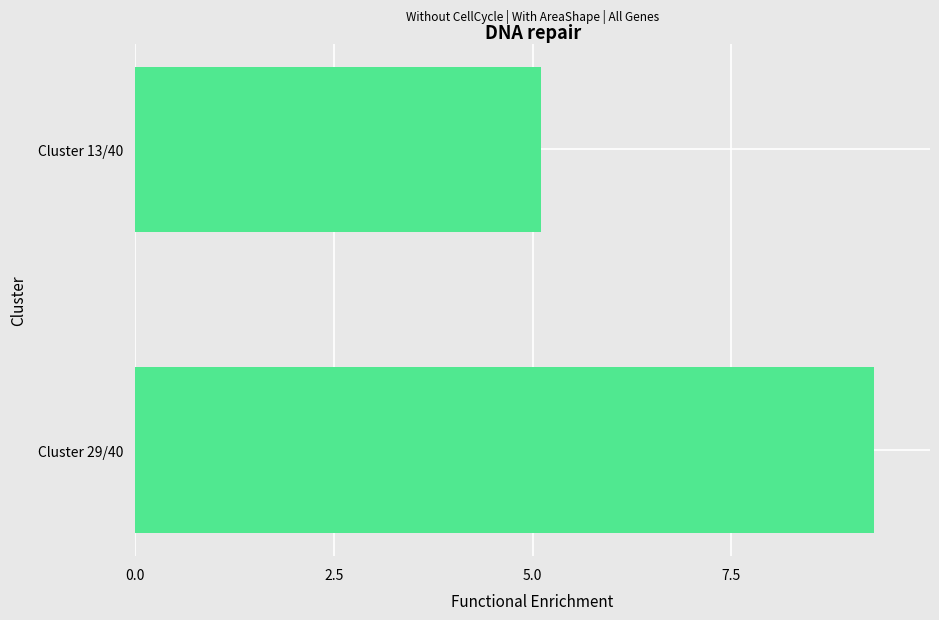

Is it true that the value at Cluster 13/40 is 5.1?

True